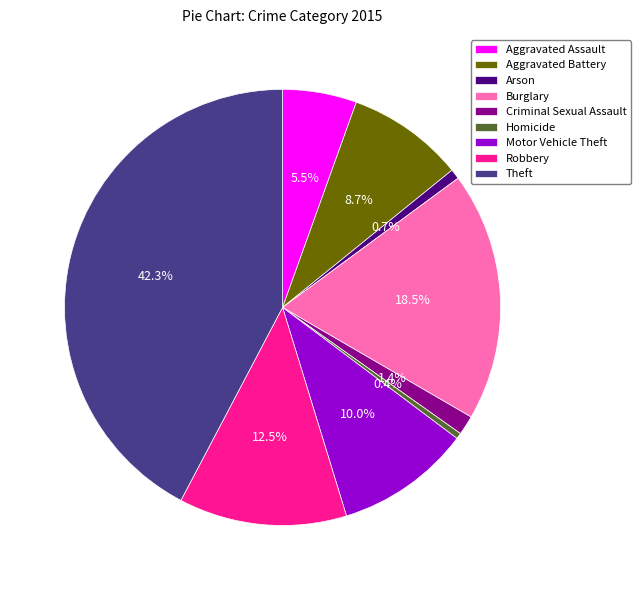

What is the ratio of the value at Aggravated Assault to the value at Burglary?

0.3